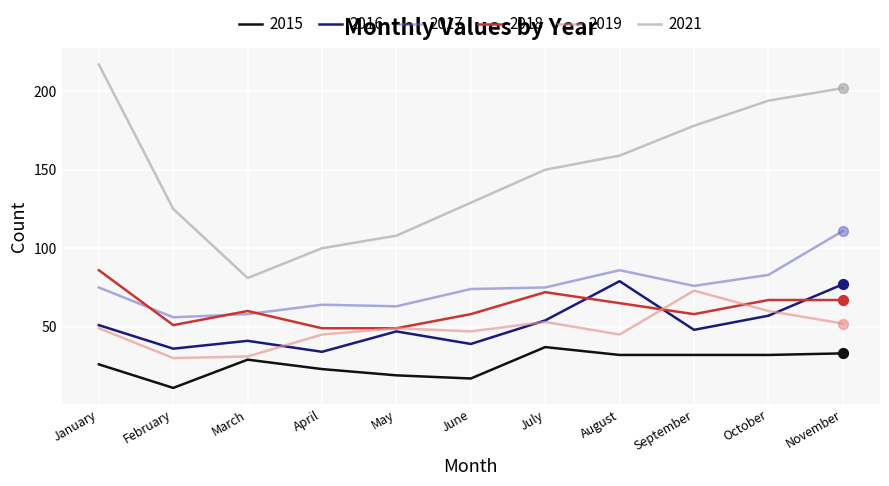

What are all the series names shown in the legend?

2015, 2016, 2017, 2018, 2019, 2021